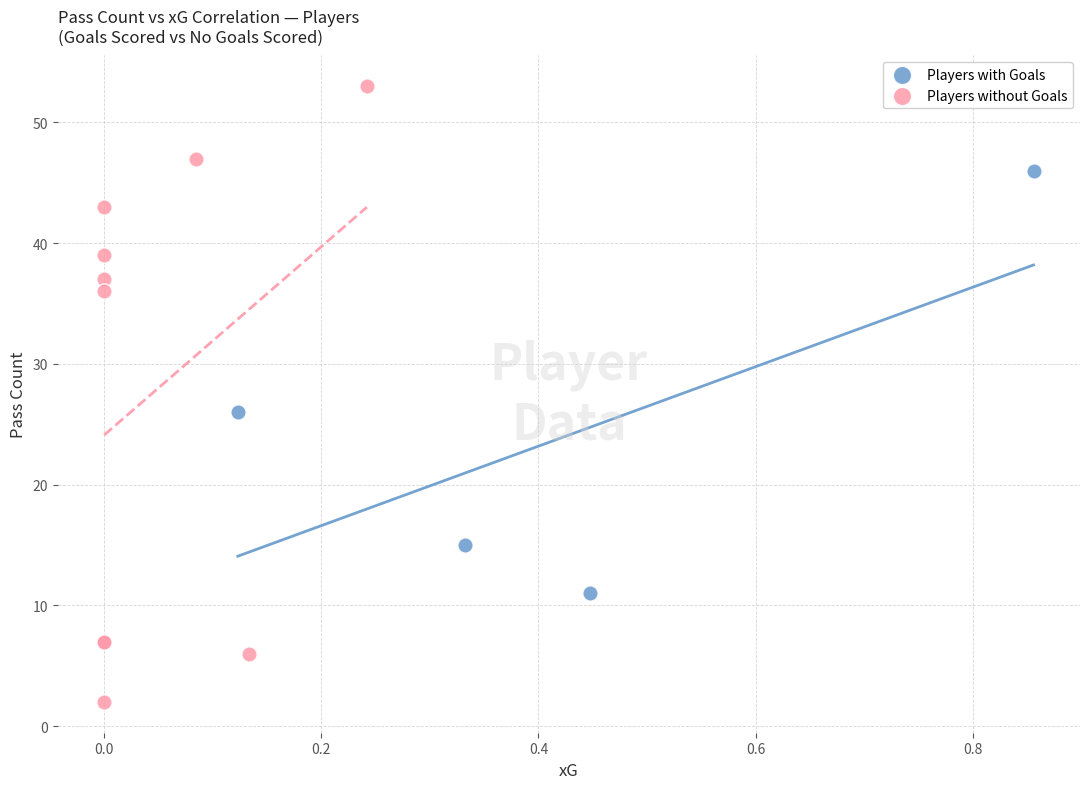

Which series has the largest Y range (max minus min)?

Players without Goals